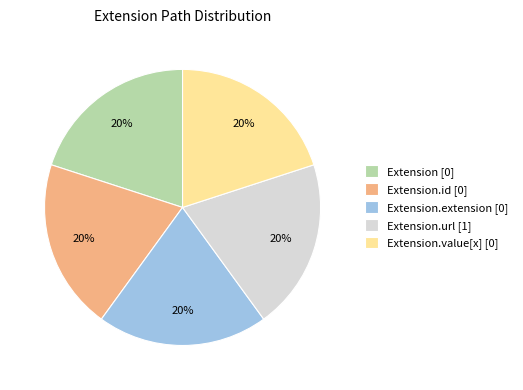

Is Extension [0] the majority of the pie?

No